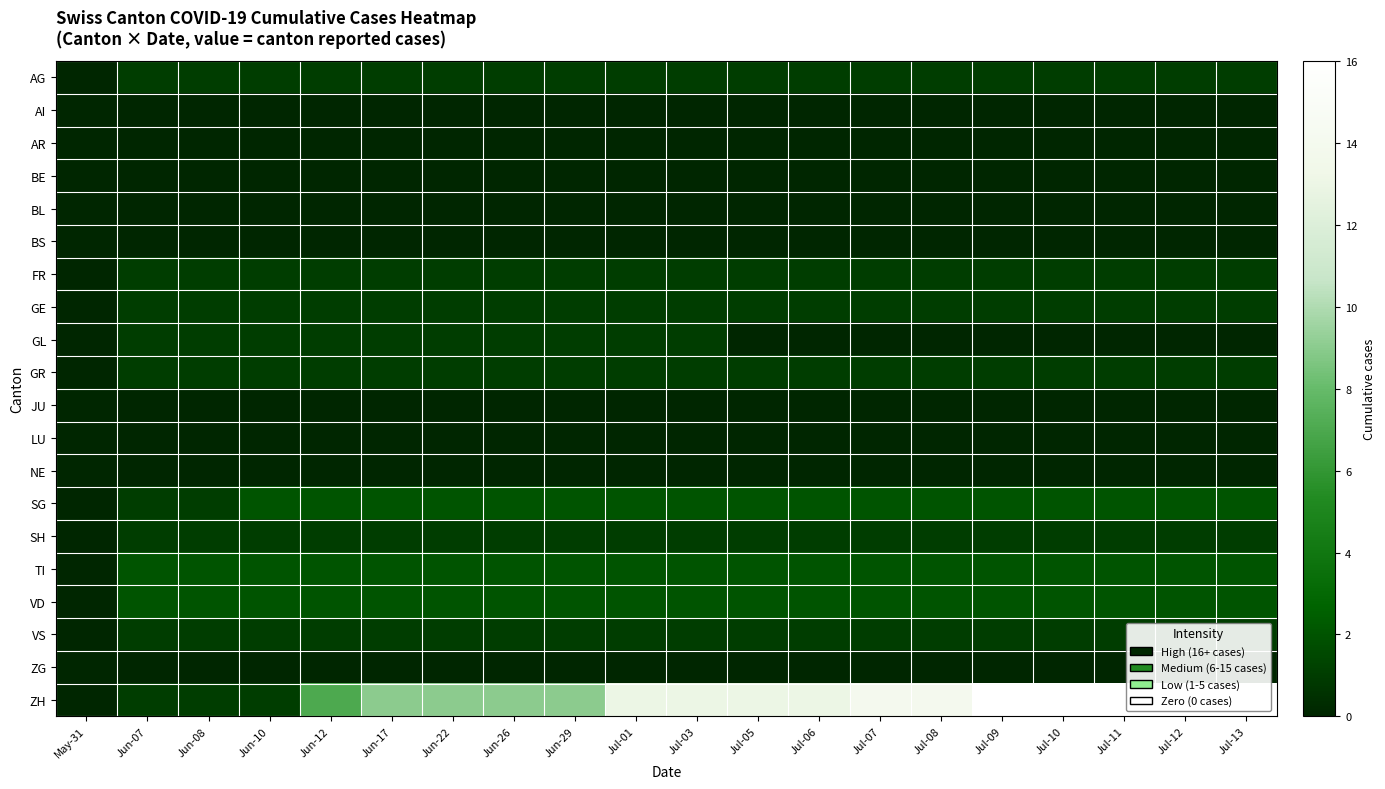

What is the difference between the highest and lowest values at Jun-22?

9